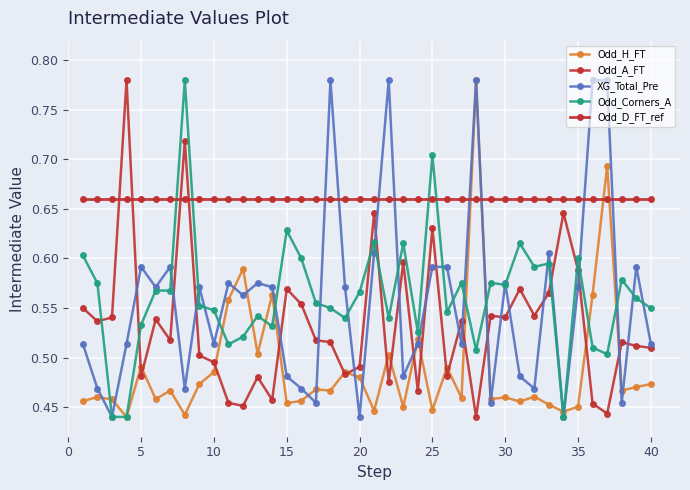

Does the chart have visible grid lines?

Yes